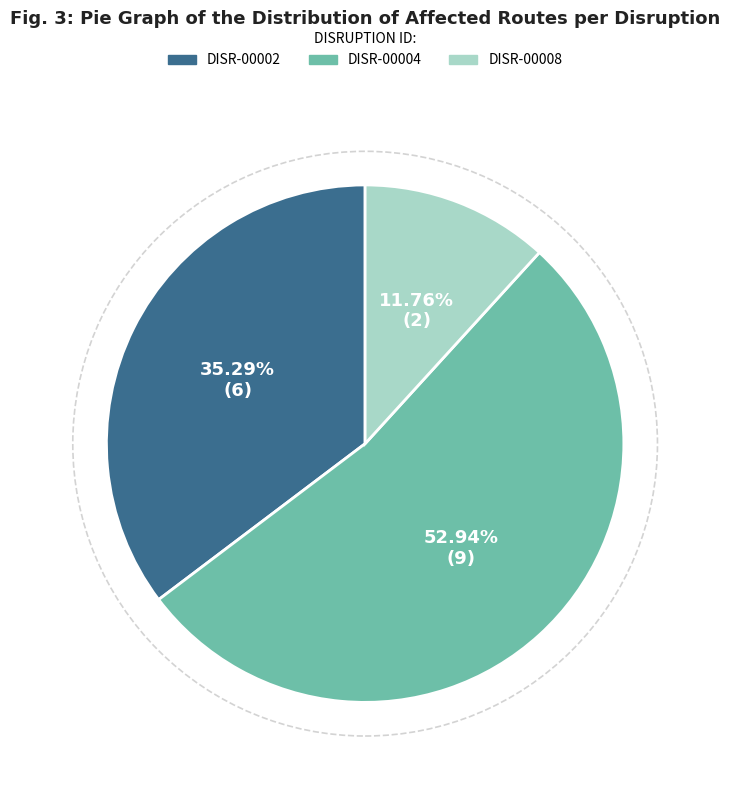

Which slice represents more than half of the pie?

DISR-00004